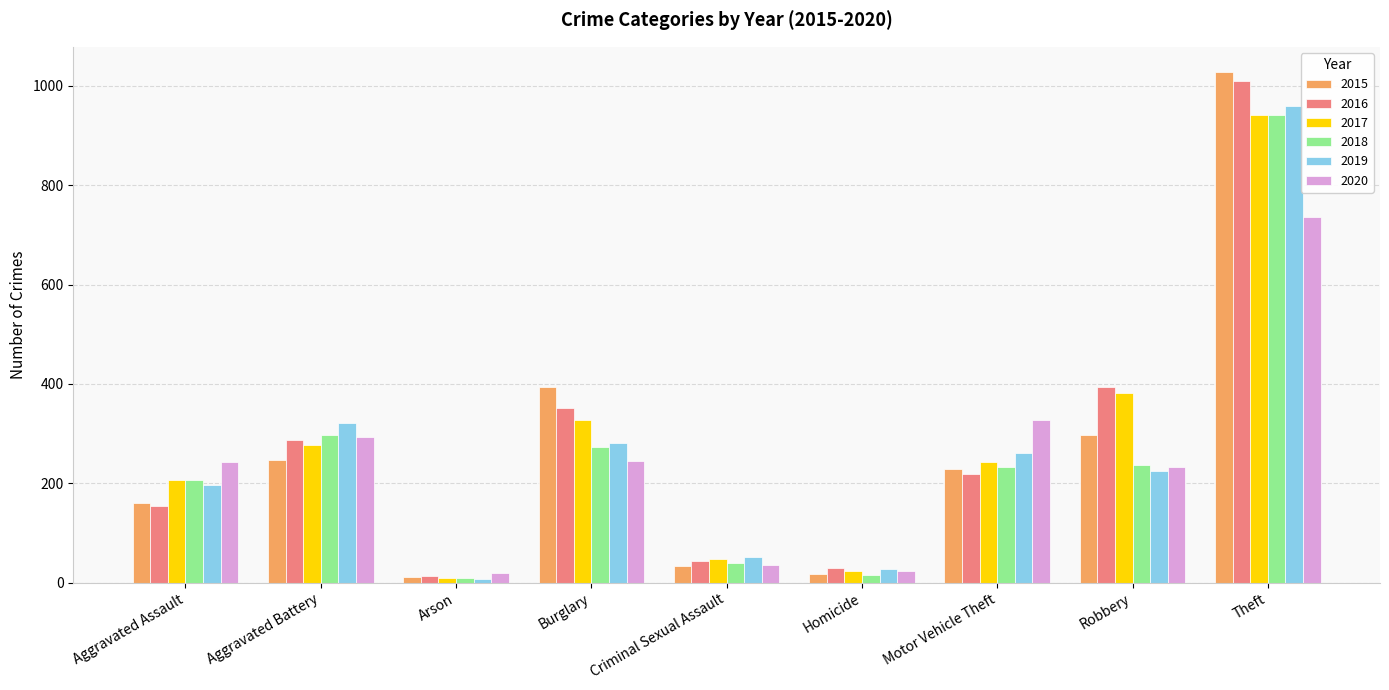

What position from the left is Aggravated Battery?

2